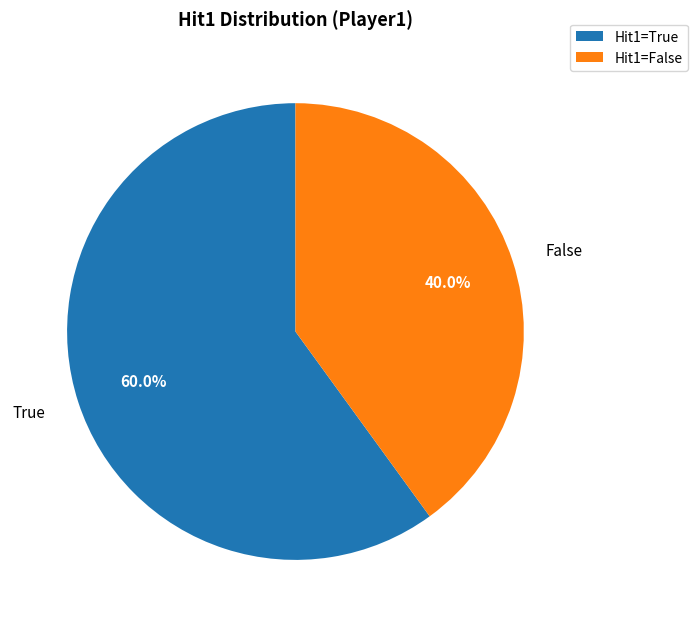

How many segments does this pie chart have?

2